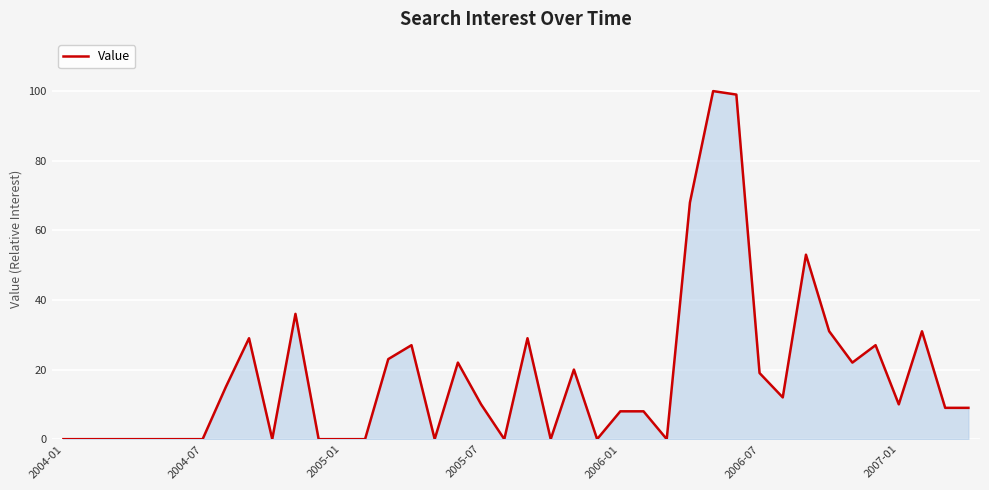

What is the difference between the maximum and minimum values?

100